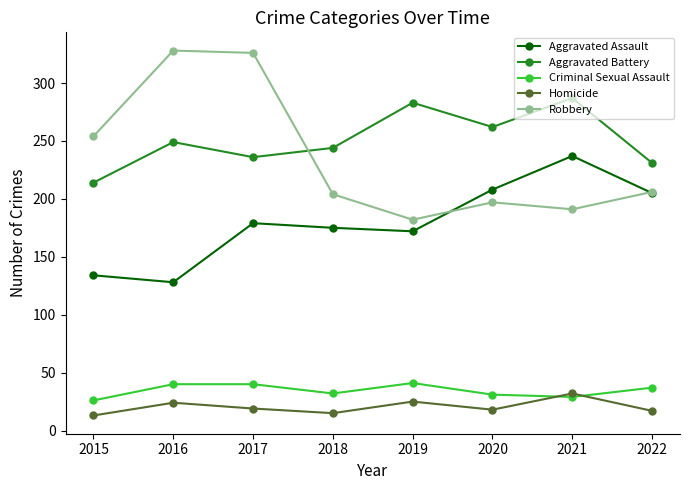

What is the highest value of the Homicide series?

32